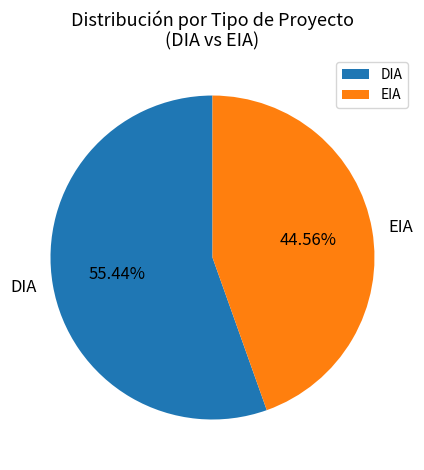

To the nearest percent, what is the difference between the largest and smallest slice percentages?

11%